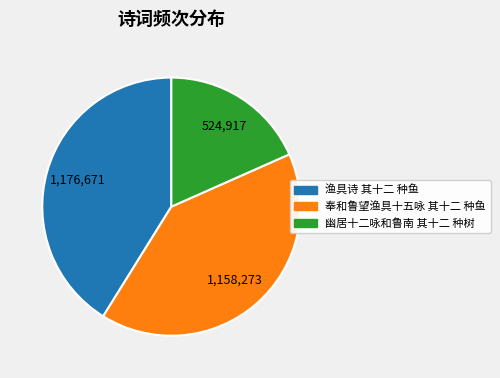

Combined, do 渔具诗 其十二 种鱼 and 幽居十二咏和鲁南 其十二 种树 account for over 50%?

Yes